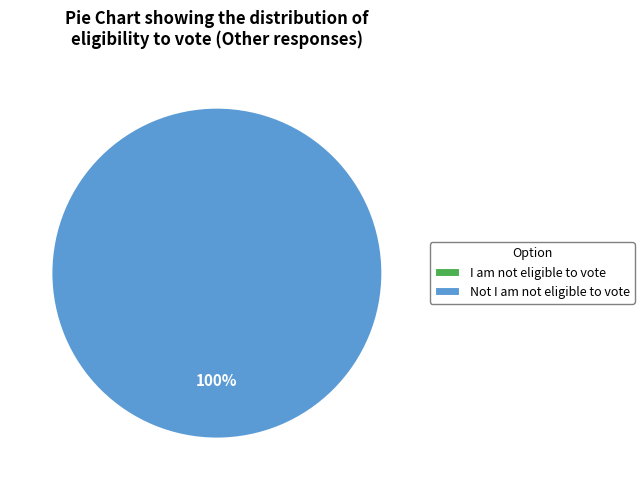

What is the total percentage of I am not eligible to vote and Not I am not eligible to vote?

100.0%